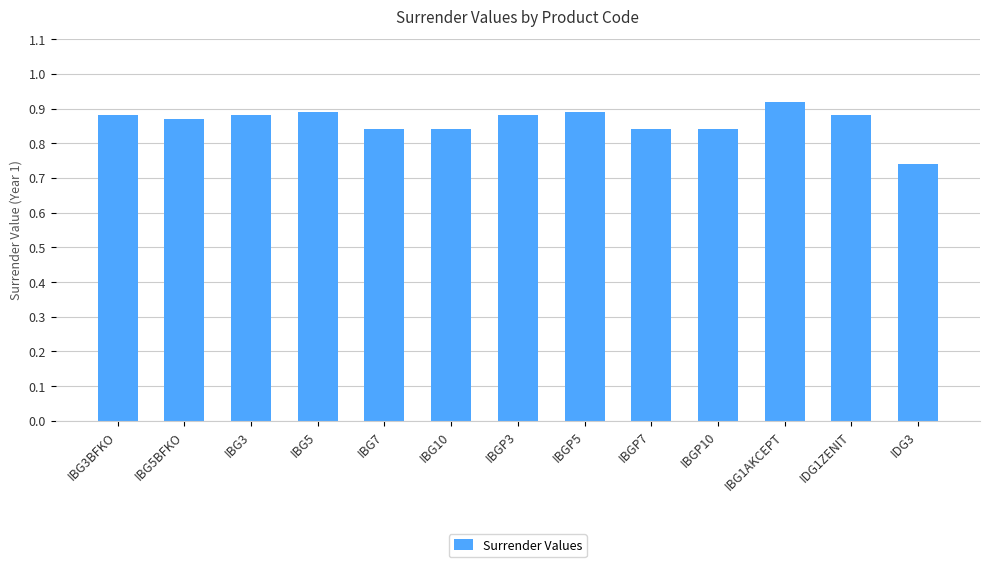

At which category does the chart reach its peak across all series?

IBG1AKCEPT